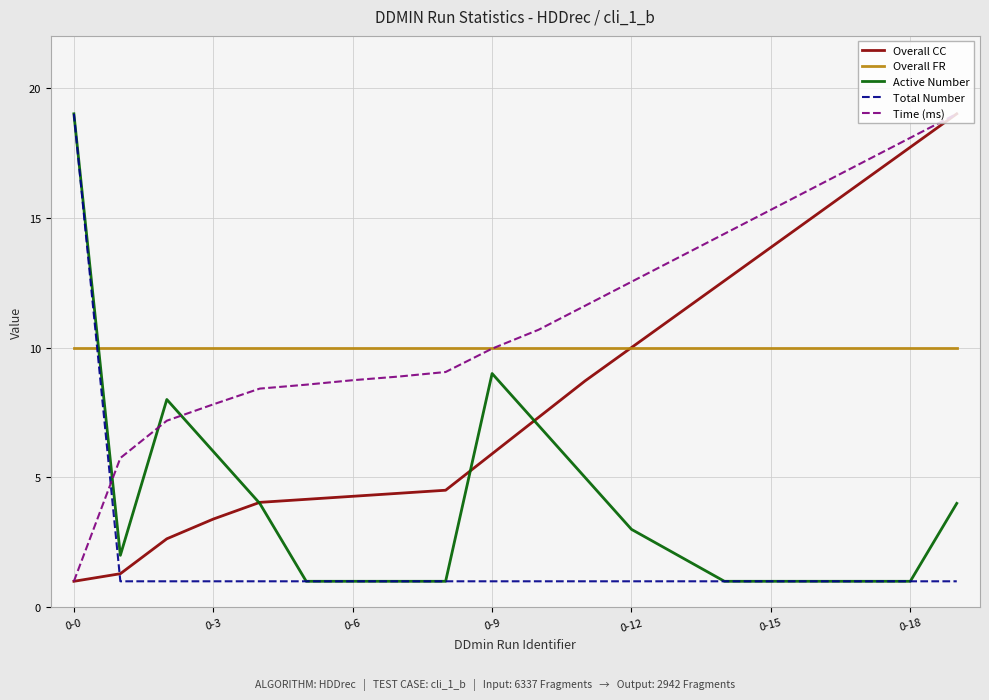

True or false: Active Number and Time (ms) cross at least once.

True